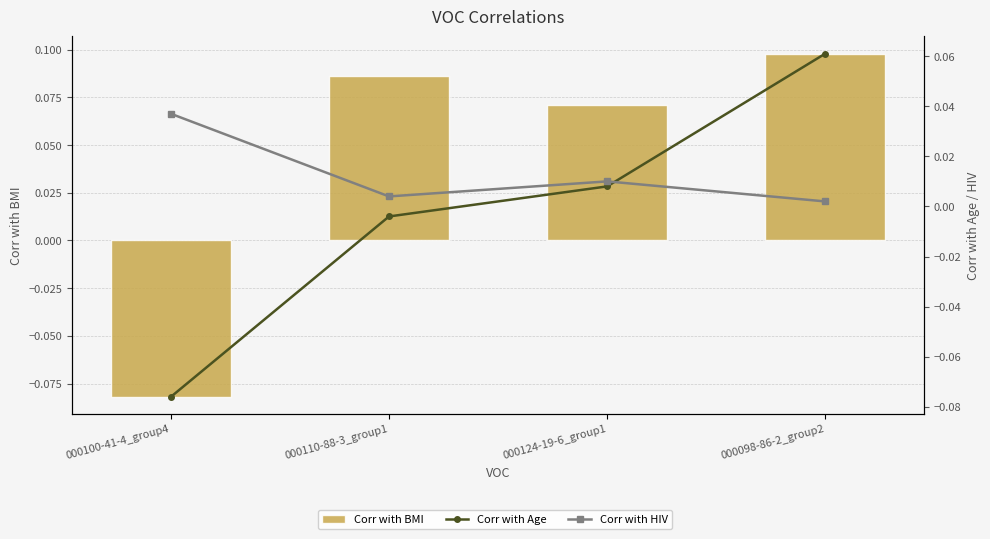

What is the spread (max minus min) of values at 000124-19-6_group1?

0.1